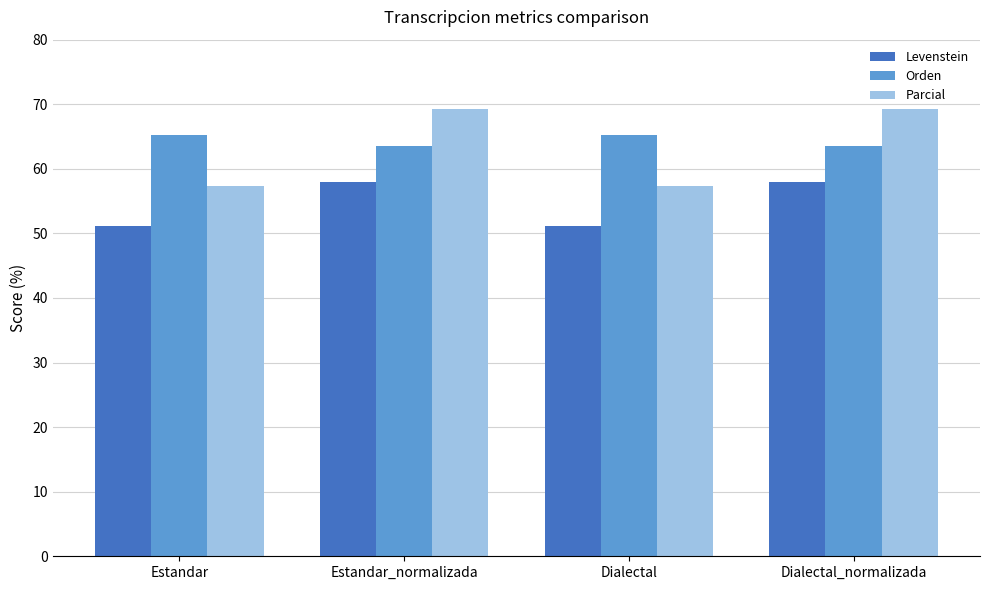

What is the value of the Levenstein bar at the 1st from the left?

51.2